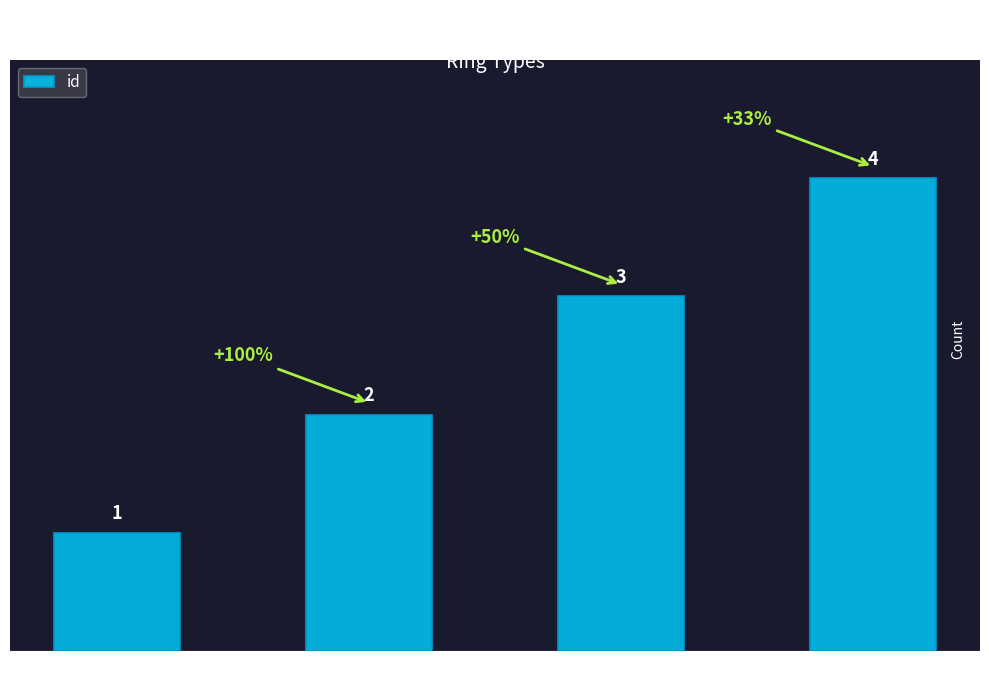

True or false: the data shows 3 at Full Eternity Ring.

True